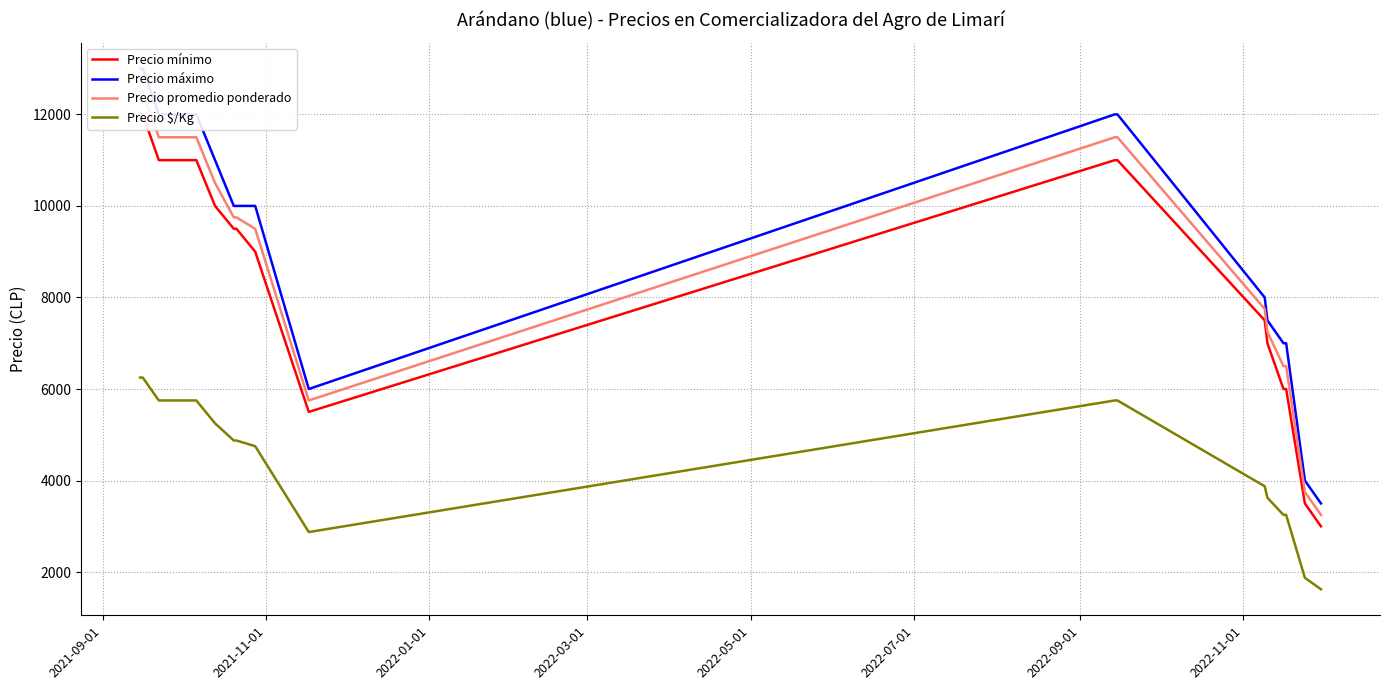

What is the highest value of the Precio $/Kg series?

6250